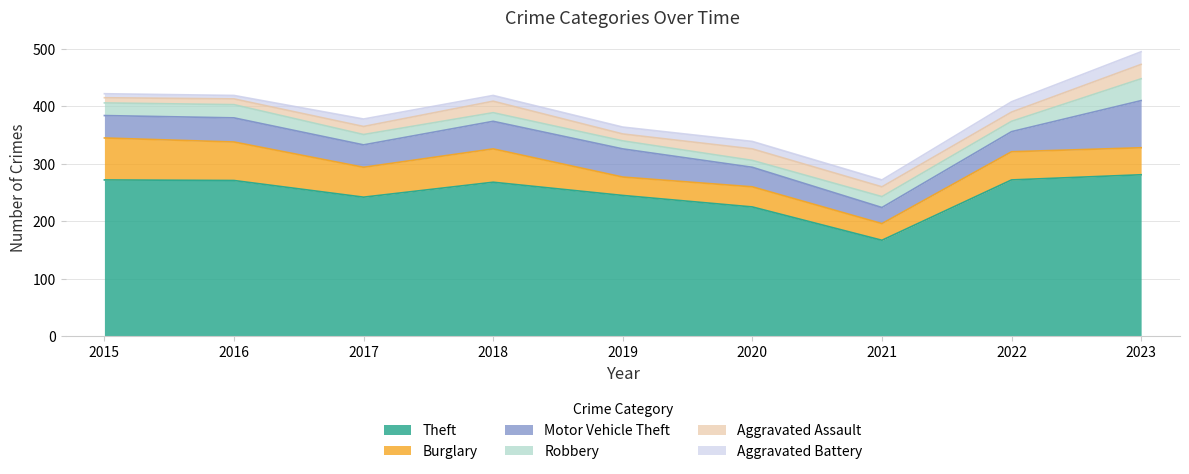

What is the total value across all series at 2023?

495